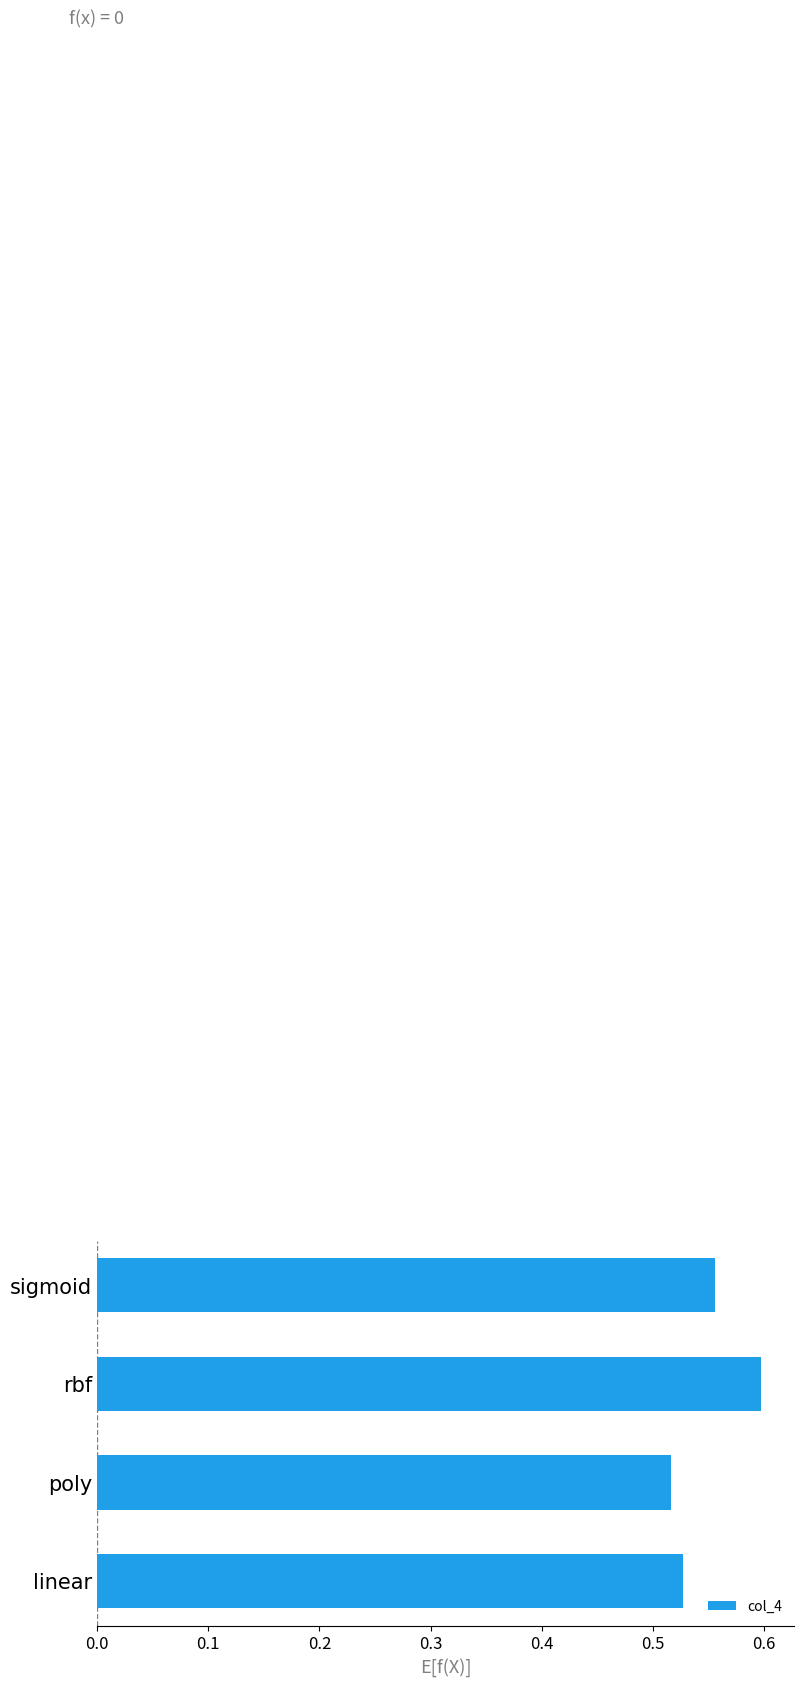

Which label corresponds to the largest value in the chart?

rbf